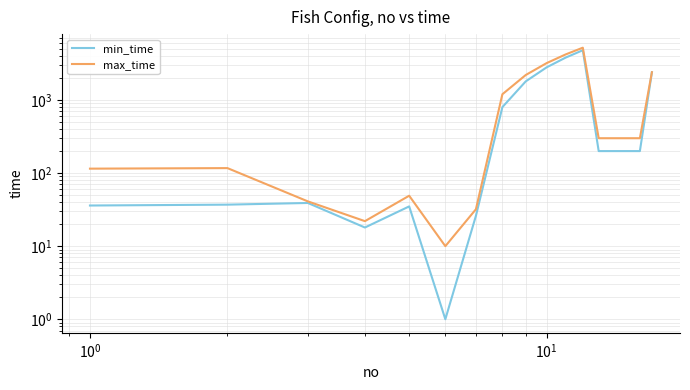

Does the chart display data point markers on the line(s)?

No